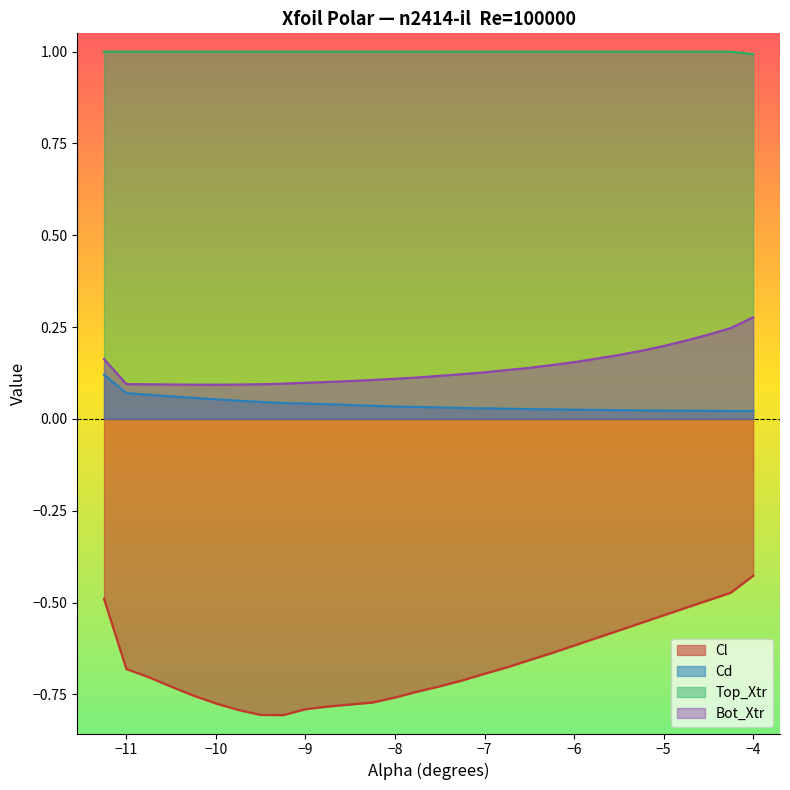

Rank the categories by Cl value from lowest to highest.

-9.25, -9.5, -9.75, -9.0, -8.75, -8.5, -10.0, -8.25, -8.0, -10.25, -7.75, -10.5, -7.5, -7.25, -10.75, -7.0, -11.0, -6.75, -6.5, -6.25, -6.0, -5.75, -5.5, -5.25, -5.0, -4.75, -4.5, -11.25, -4.25, -4.0